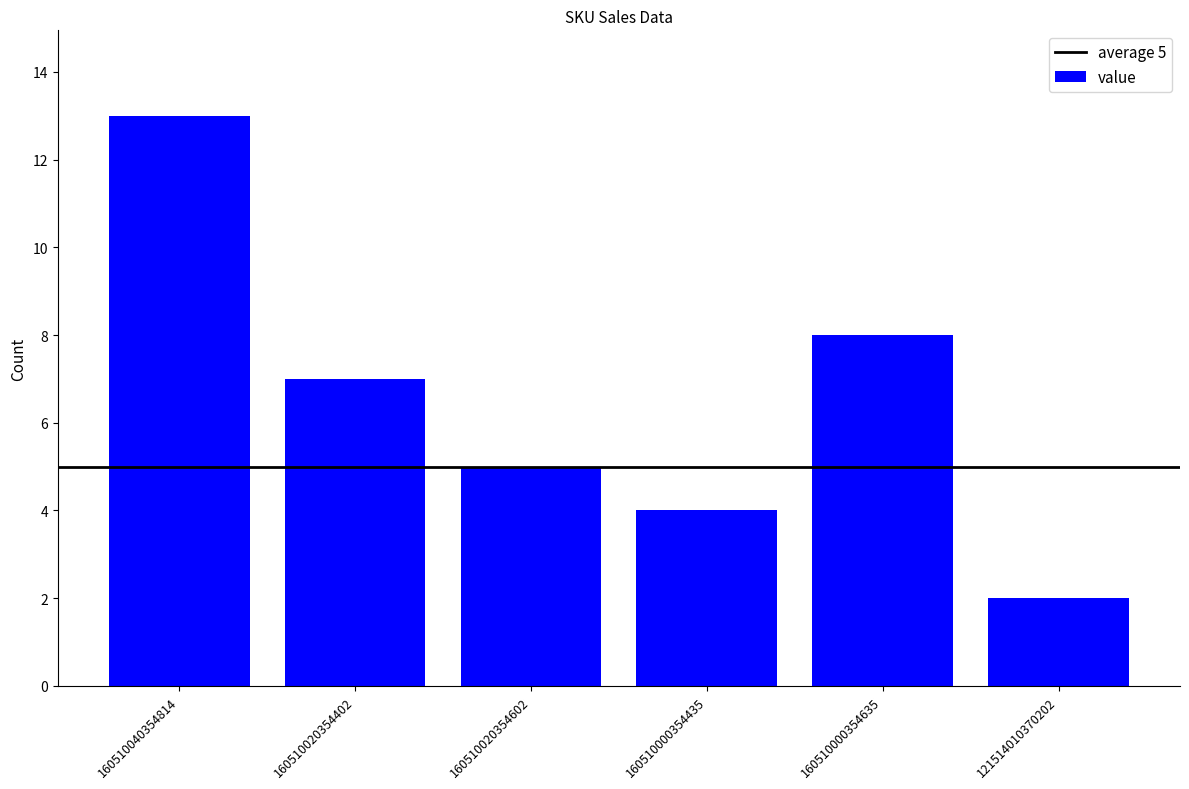

What is the value of the 4th bar from the left?

4